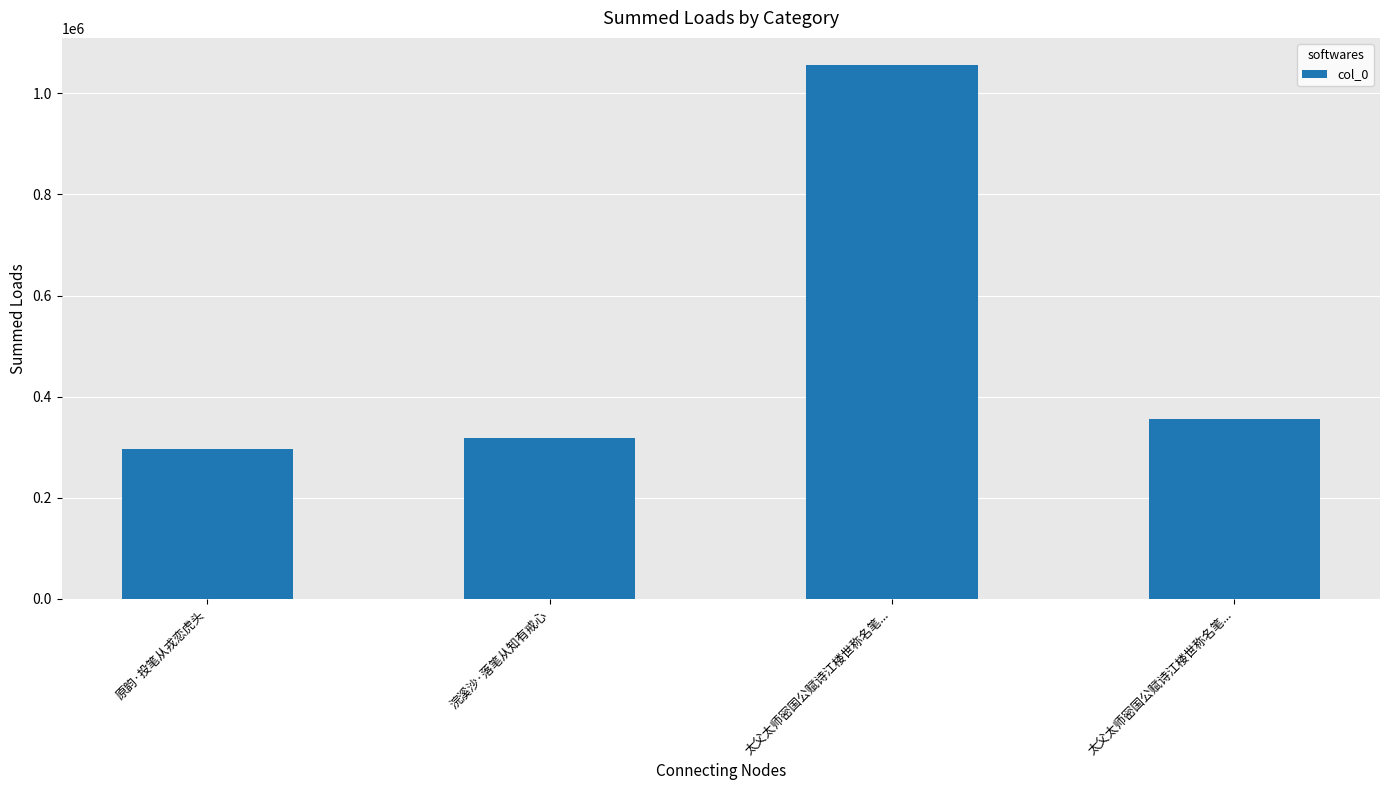

What is the difference between the values at 太父太师密国公赋诗江楼世称名笔... and 太父太师密国公赋诗江楼世称名笔...?

701303